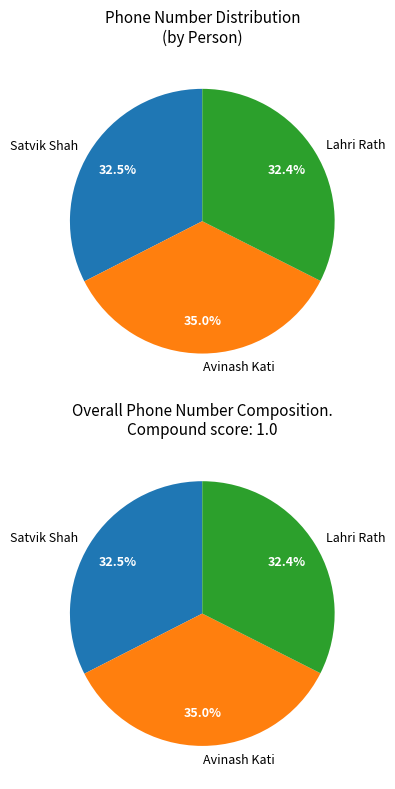

Which category has the smallest portion of the pie?

Lahri Rath